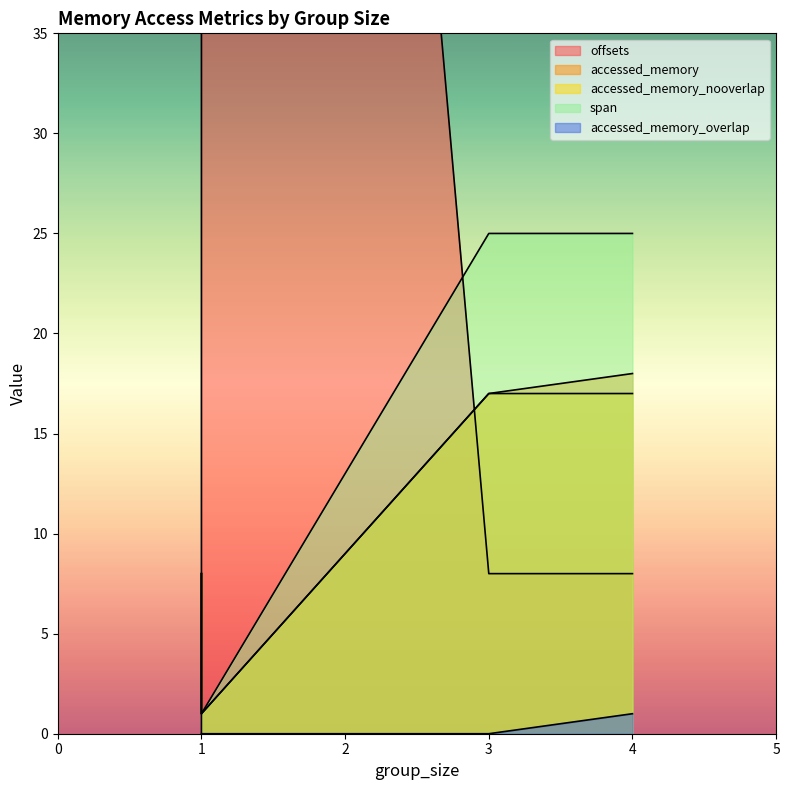

Which series has the widest spread of values?

offsets